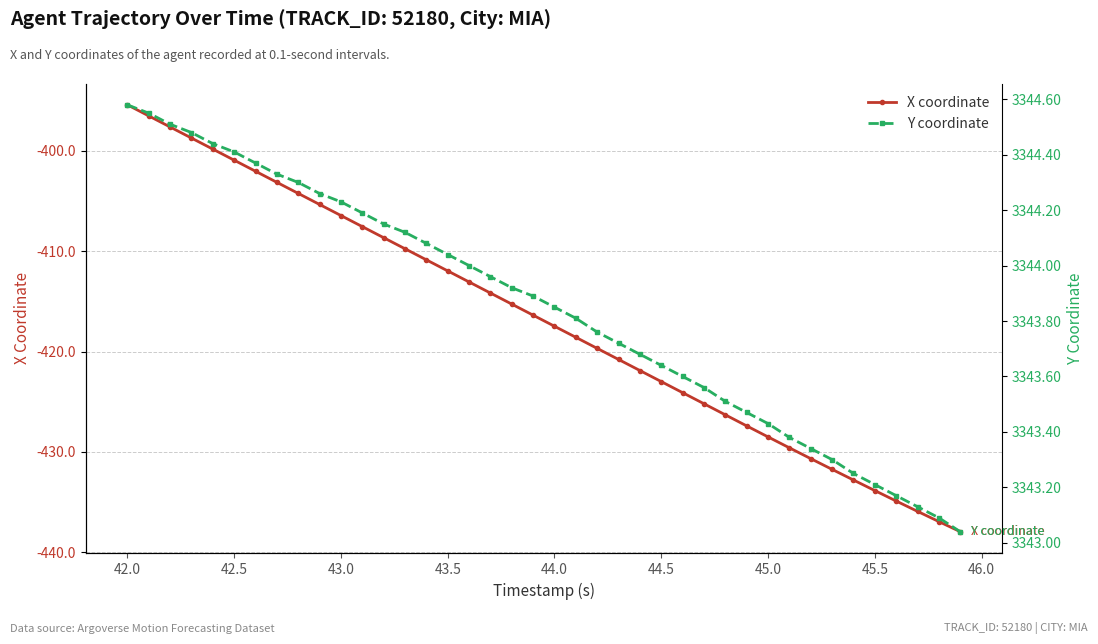

What is the average value of the X coordinate series?

-416.9